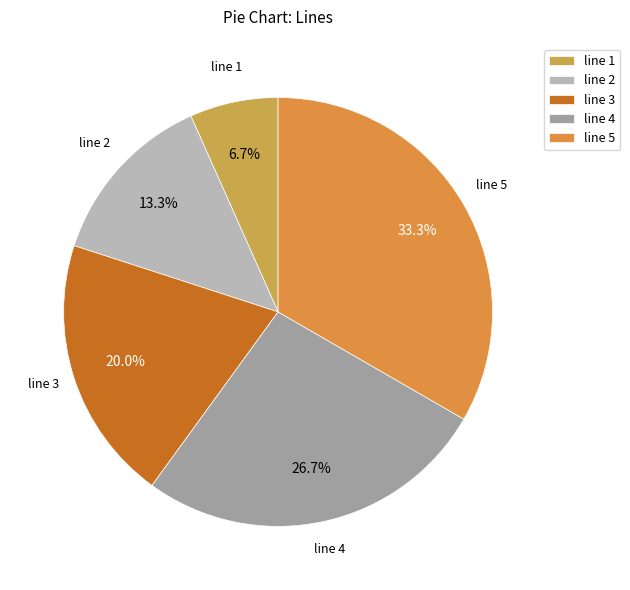

Is it true that line 3 is 8% of the pie?

False